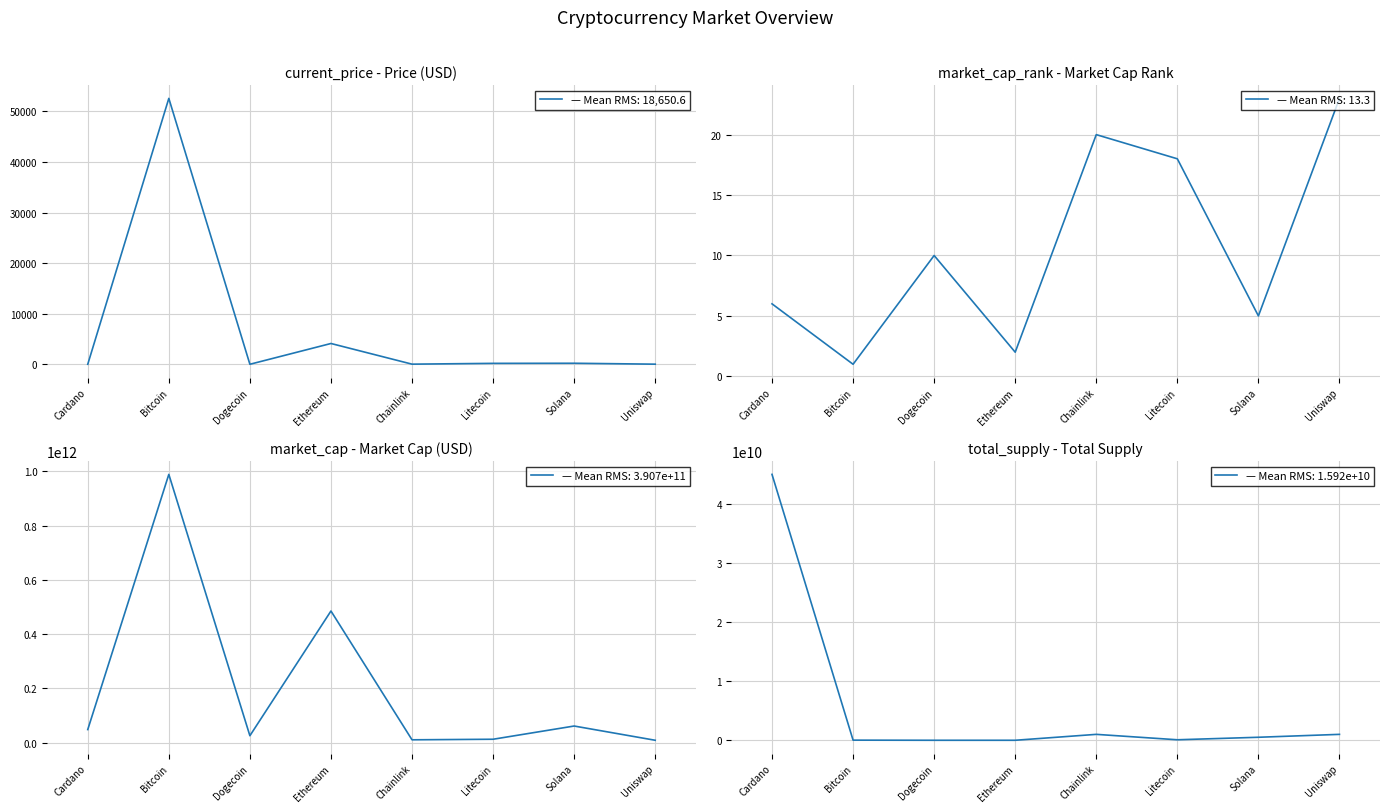

What is the lowest value of the market_cap_rank series?

1.0